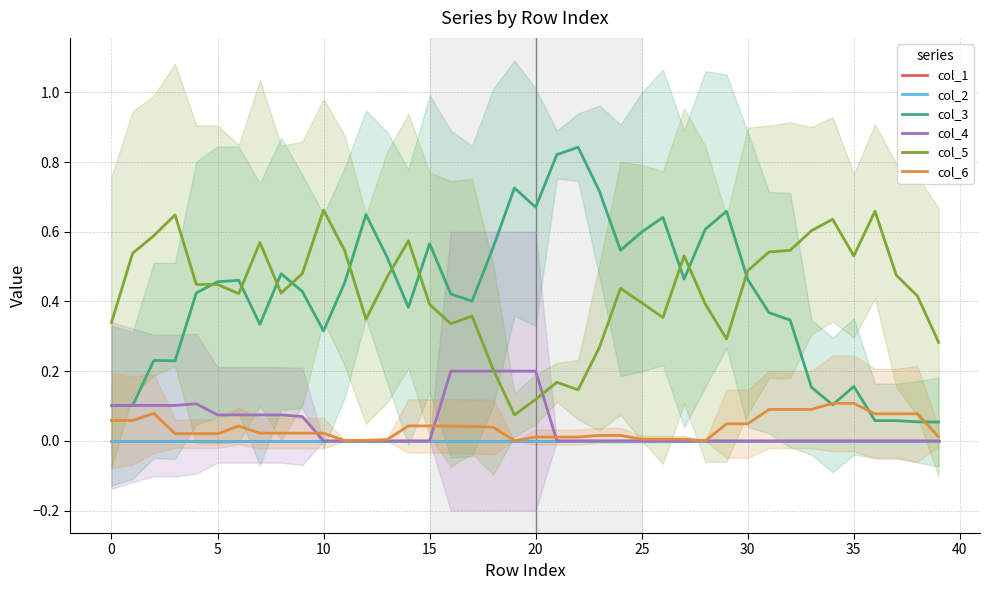

What is the sum of the col_6 values at −5 and 17?

0.1